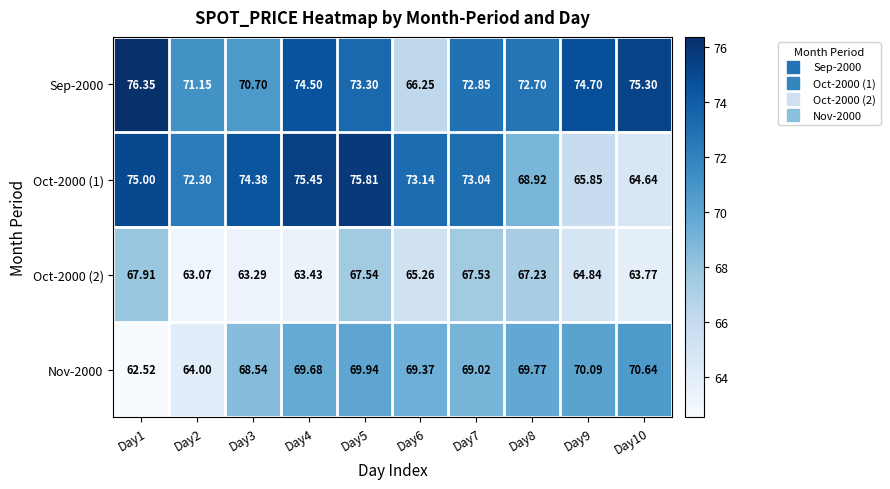

How many data points in Oct-2000 (1) are above 73?

6